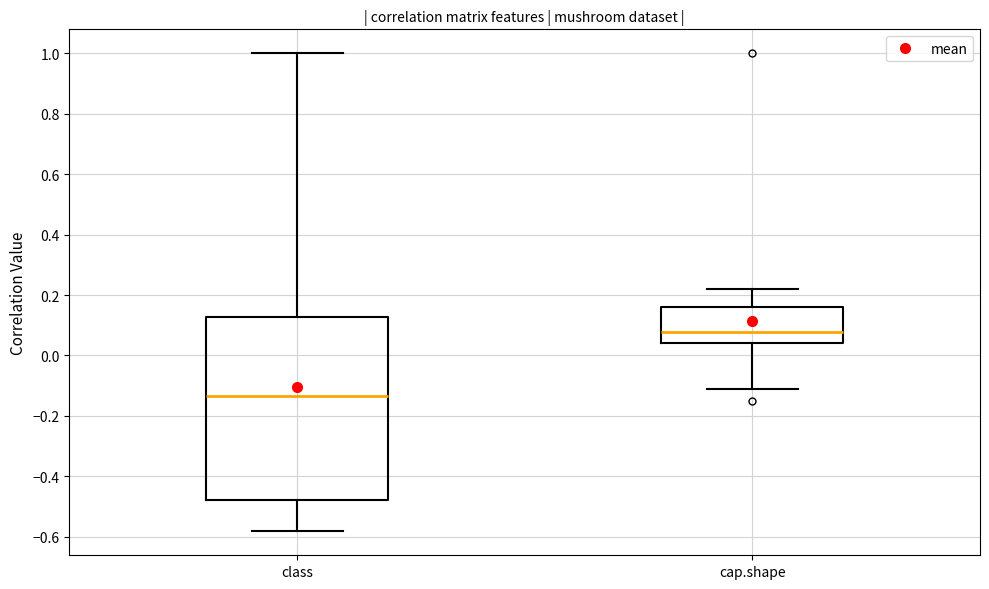

Reading left to right, transcribe this box plot: for each box, give where its median line is, the range the box spans, and where its two whiskers end, as read against the y-axis. The values are not printed on the chart, so give them approximately, as read against the axis.

class: median -0.14, box -0.48 to 0.12, whiskers -0.58 to 1.00
cap.shape: median 0.08, box 0.04 to 0.16, whiskers -0.12 to 0.22